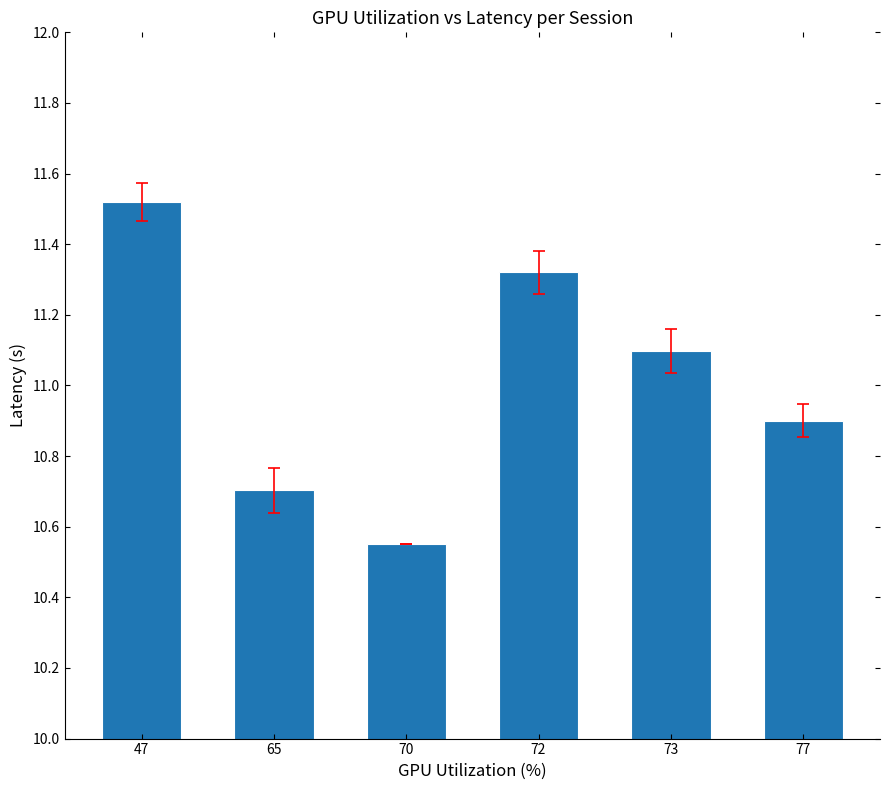

How many series are shown in this chart?

1